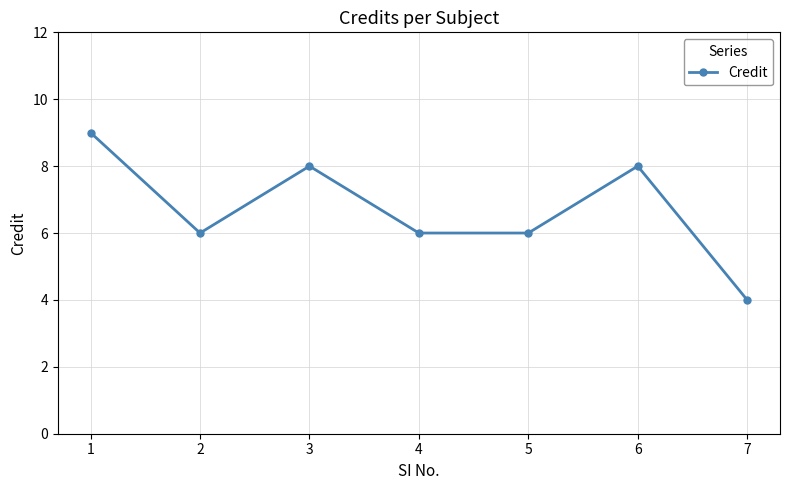

What is the change in value from 1 to 6?

-1